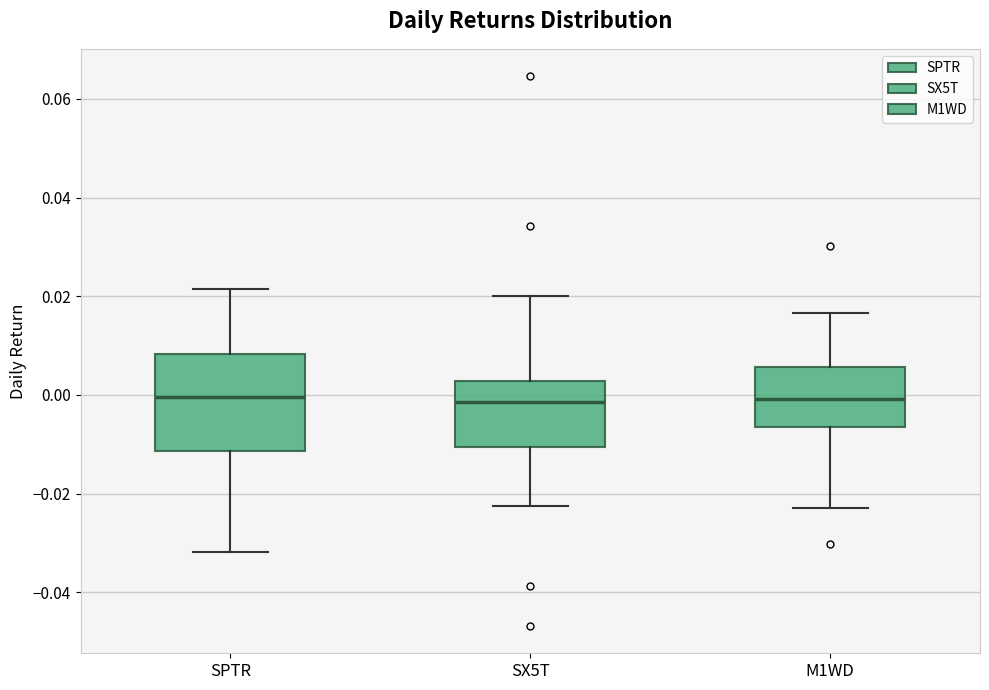

Reading left to right, transcribe this box plot: for each box, give where its median line is, the range the box spans, and where its two whiskers end, as read against the y-axis. The values are not printed on the chart, so give them approximately, as read against the axis.

SPTR: median 0.000, box -0.012 to 0.008, whiskers -0.032 to 0.022
SX5T: median -0.002, box -0.010 to 0.002, whiskers -0.022 to 0.020
M1WD: median 0.000, box -0.006 to 0.006, whiskers -0.022 to 0.016